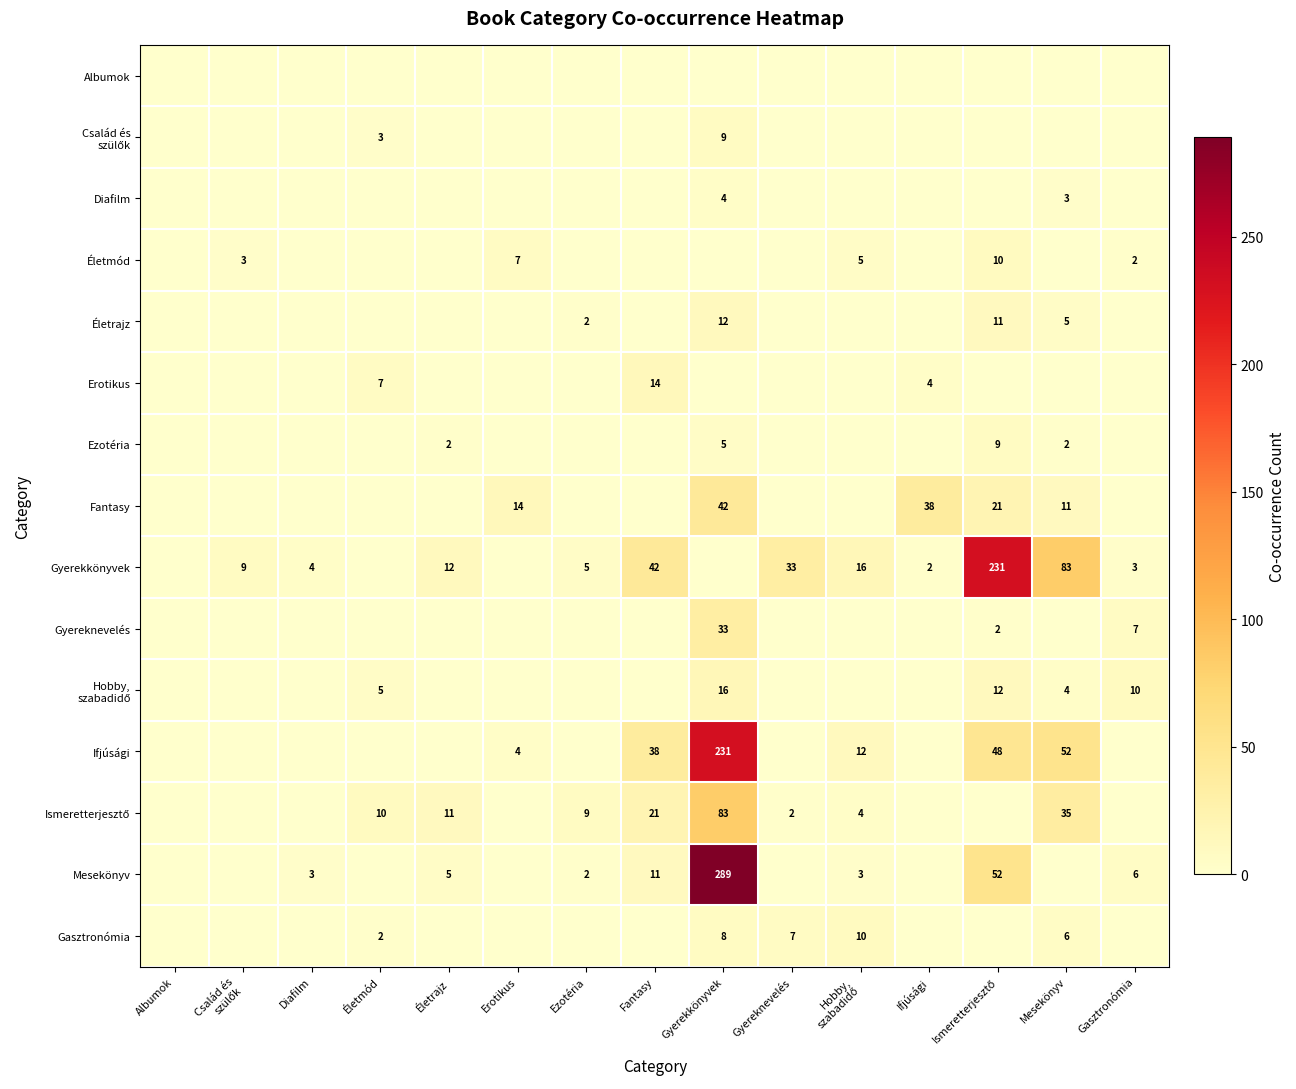

Which category has the highest value across all series?

Gyerekkönyvek